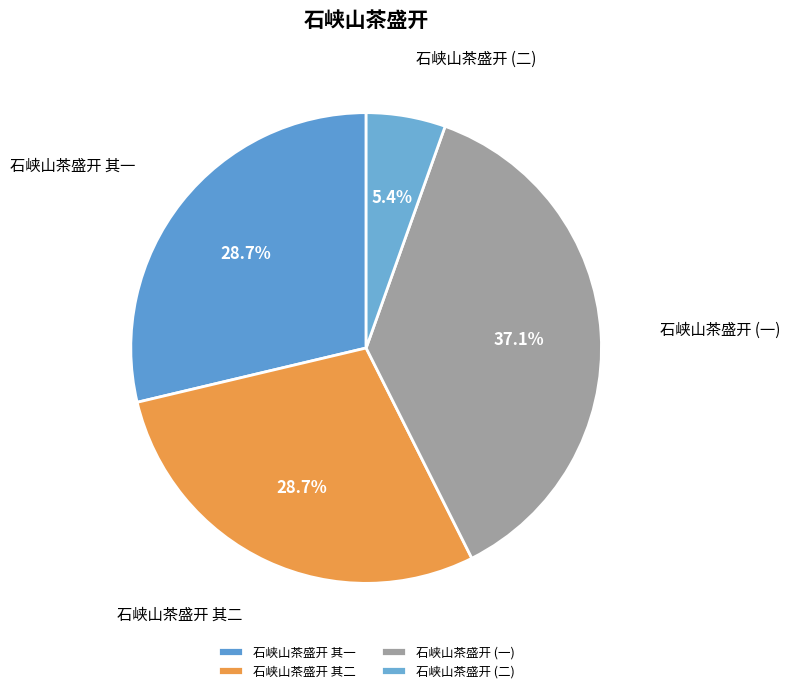

Approximately how many times larger is the value at 石峡山茶盛开 其二 compared to 石峡山茶盛开 其一?

1.0